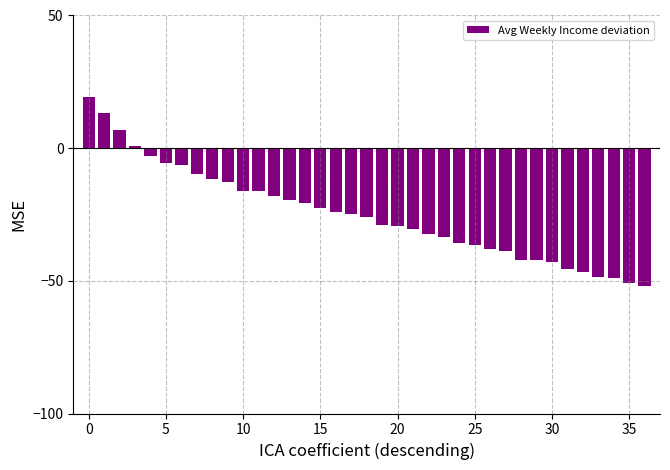

What is the greatest value displayed?

19.3